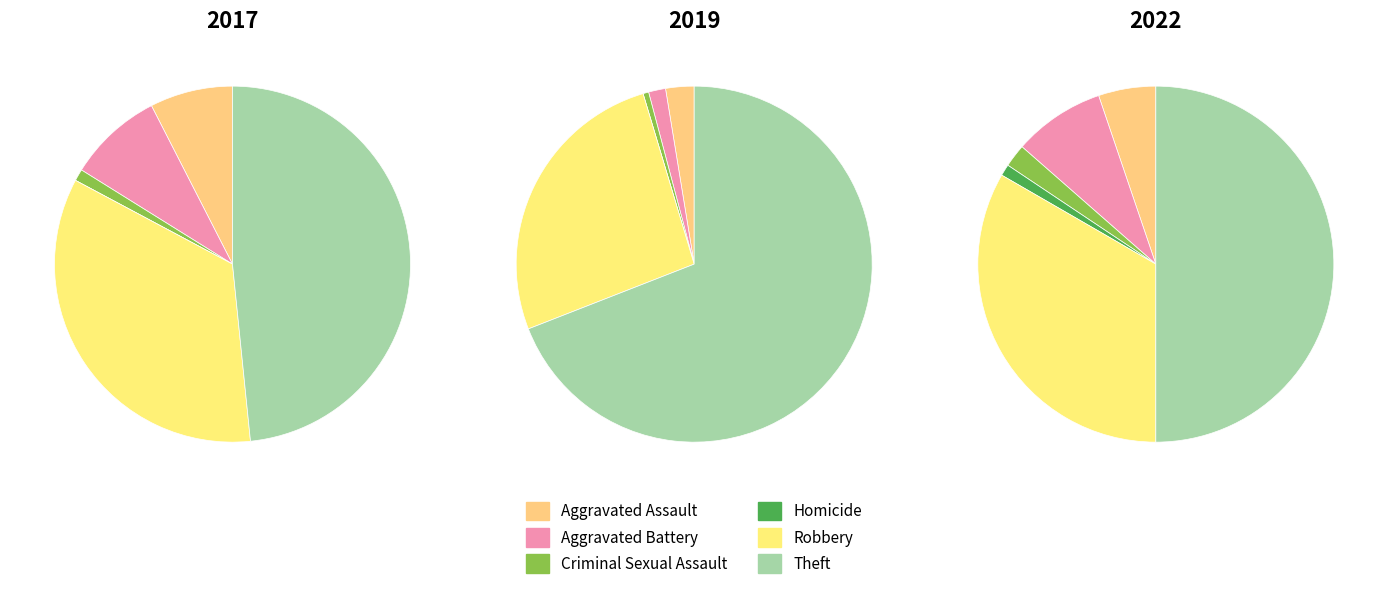

To the nearest percent, what is the average slice percentage?

17%